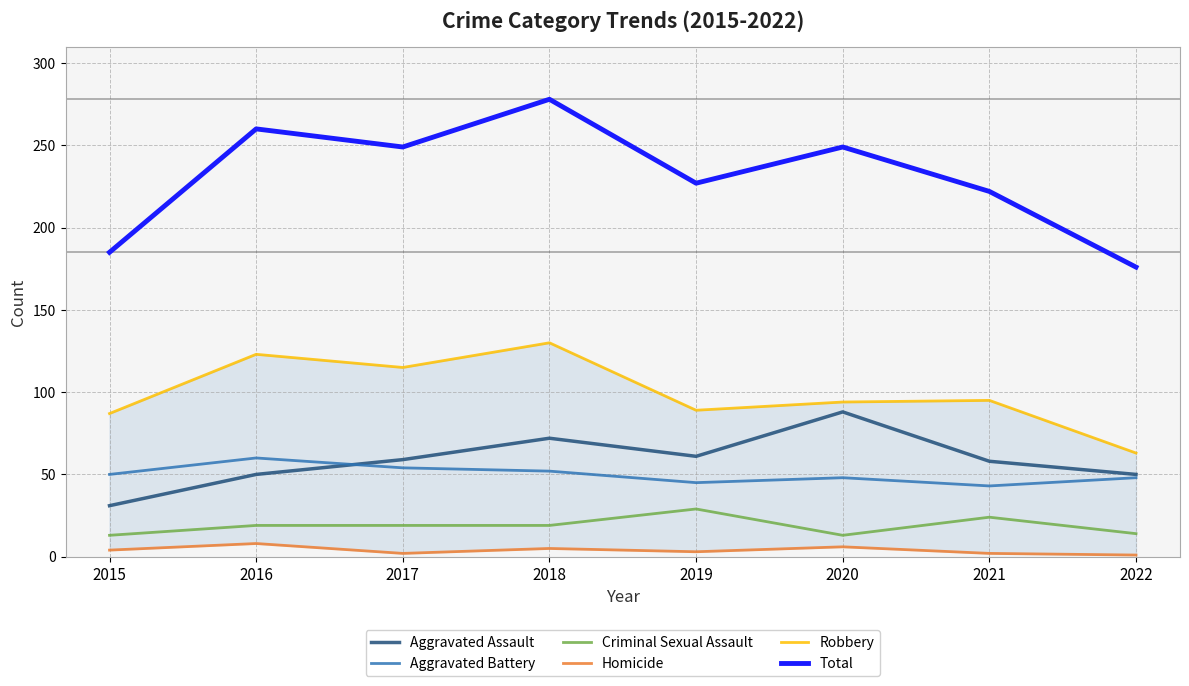

What is the value of the Aggravated Assault point at the 6th from the left?

88